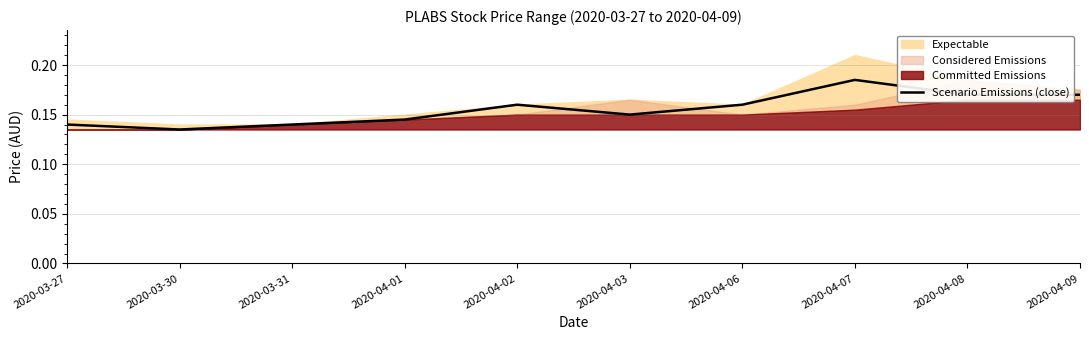

Where is the first local minimum?

2020-03-30